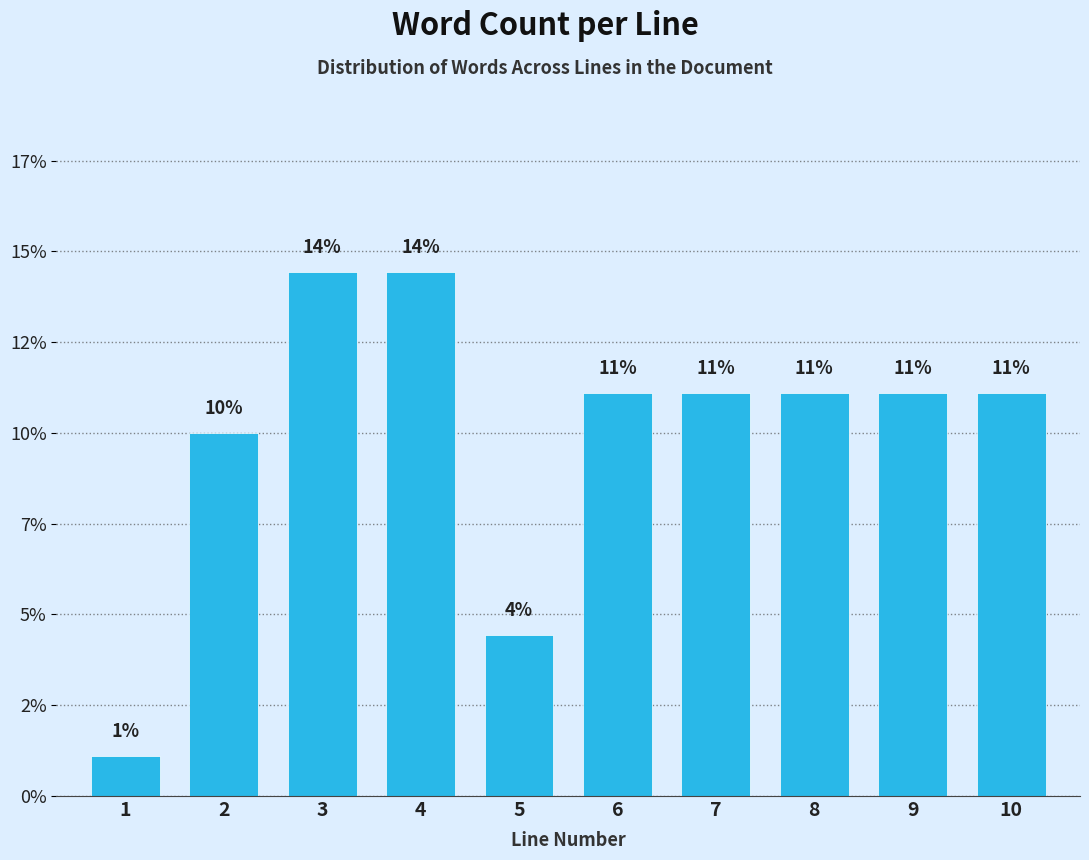

Does the chart contain any negative values?

No